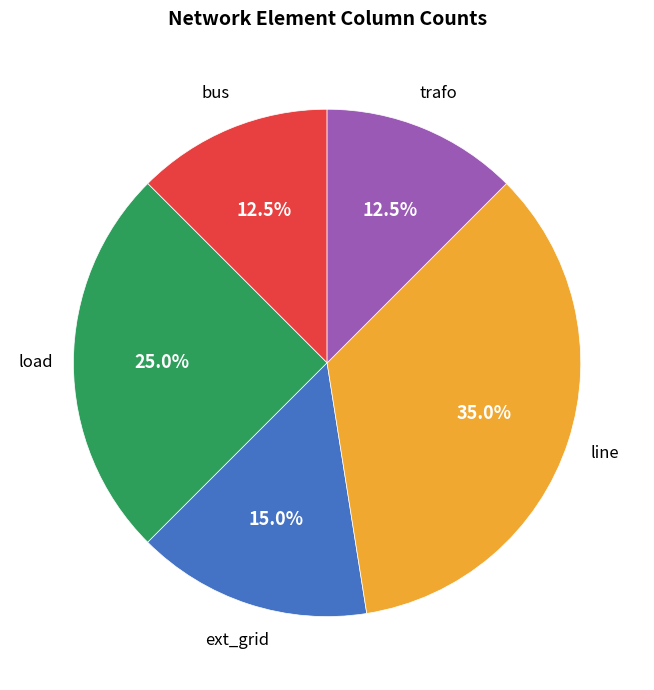

What portion of the pie excludes trafo?

87.5%